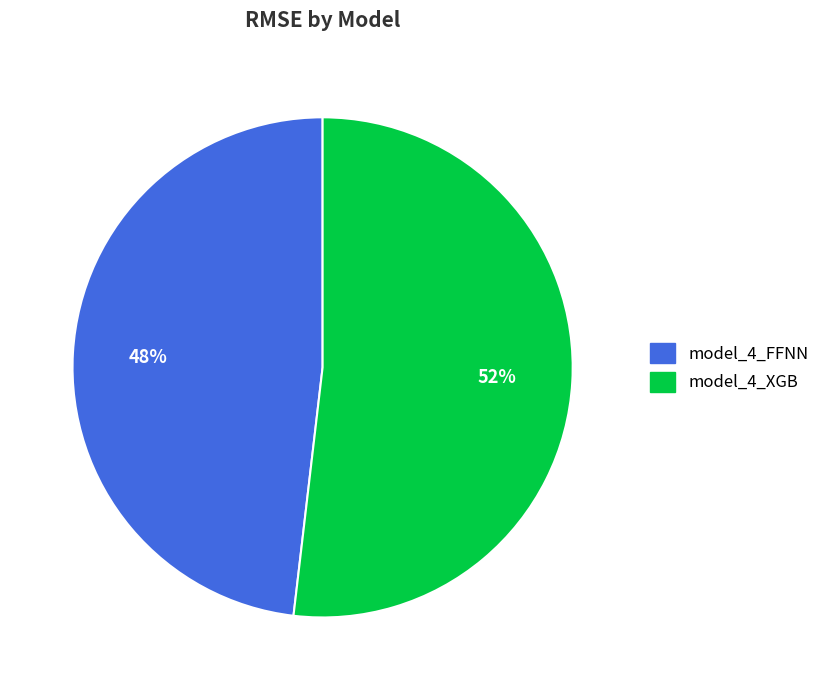

Rank the categories by value from highest to lowest.

model_4_XGB, model_4_FFNN